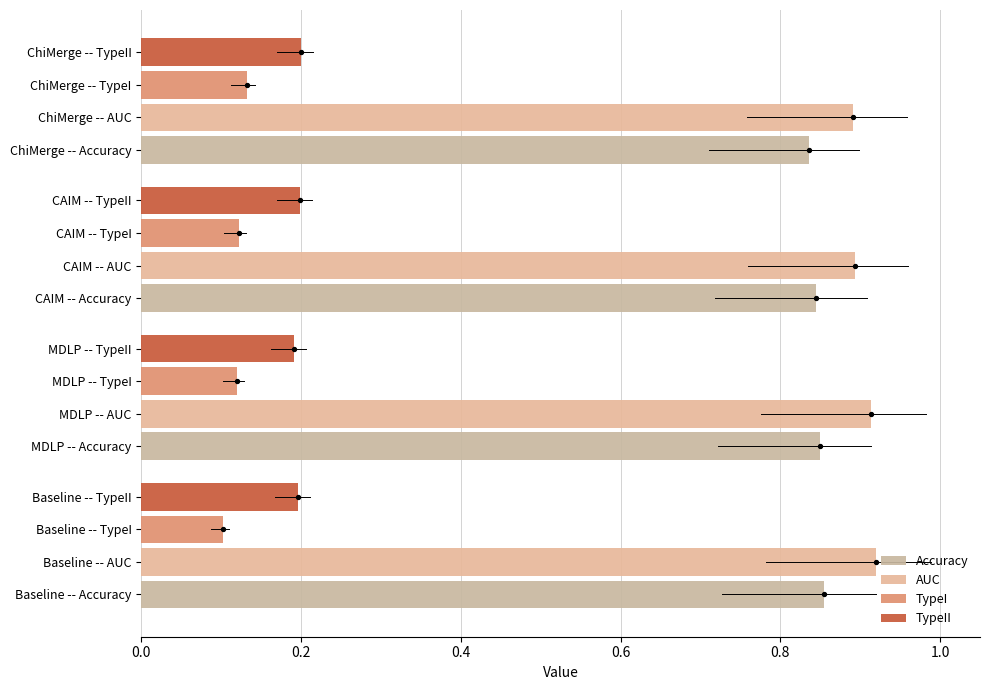

At how many categories does at least one series exceed 0?

4